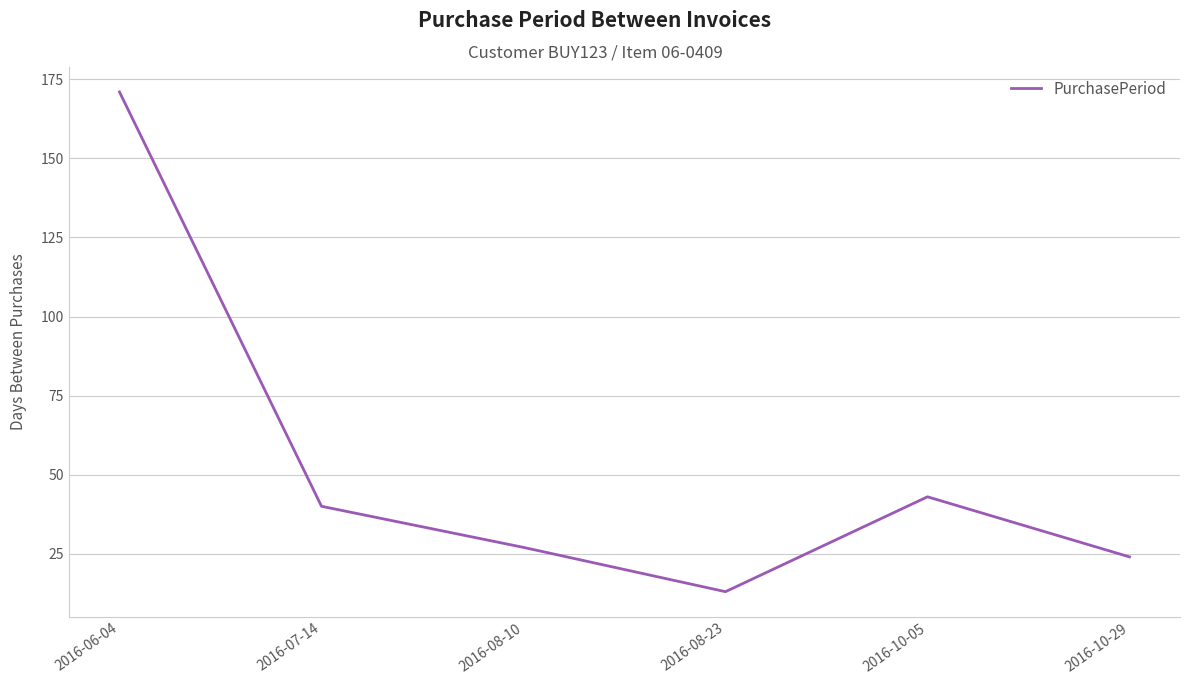

True or false: the data shows 71 at 2016-07-14.

False